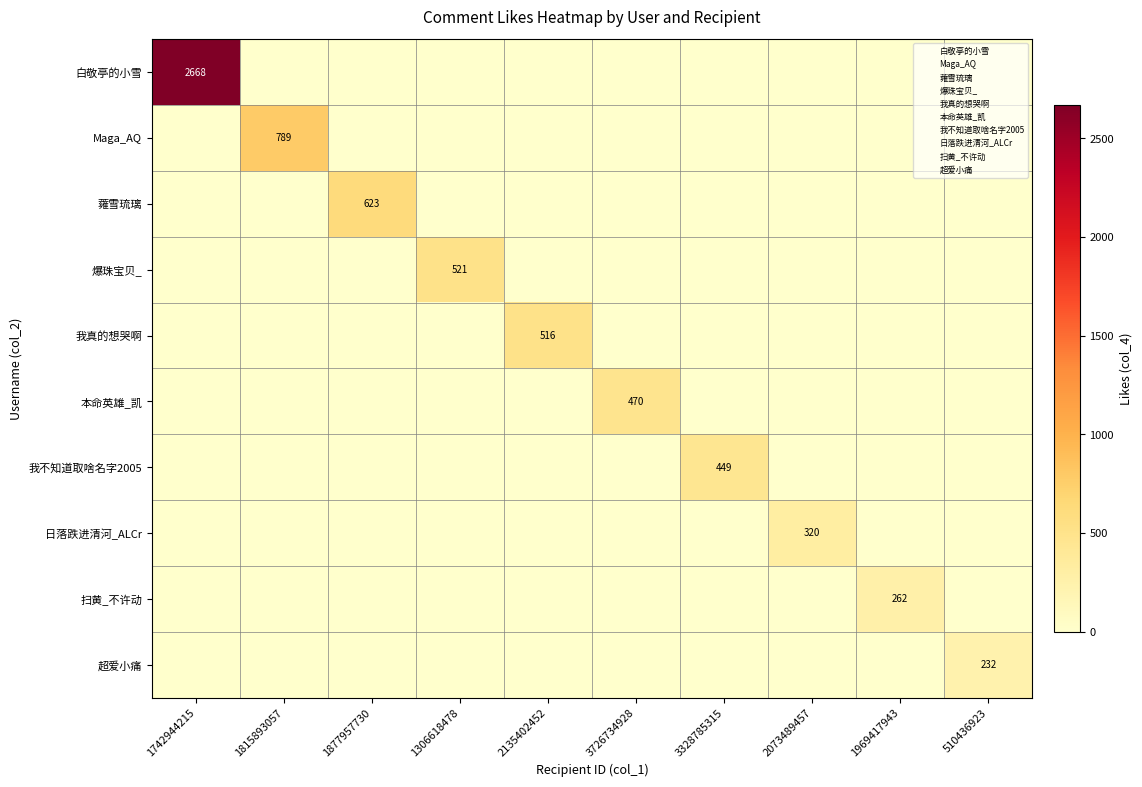

What is the average value of the 超爱小痛 series?

23